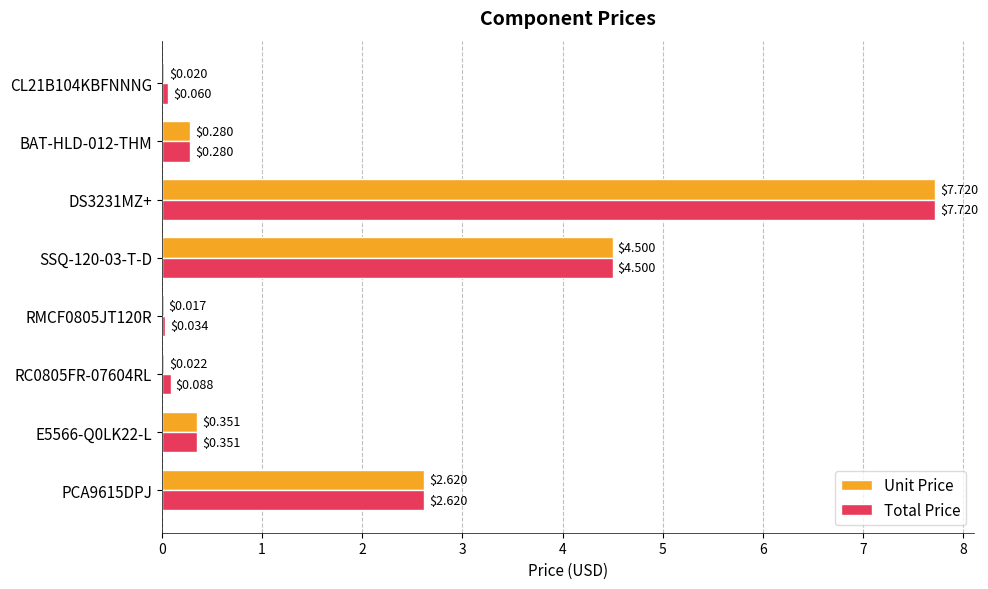

Which series changed the most between PCA9615DPJ and RMCF0805JT120R?

Unit Price